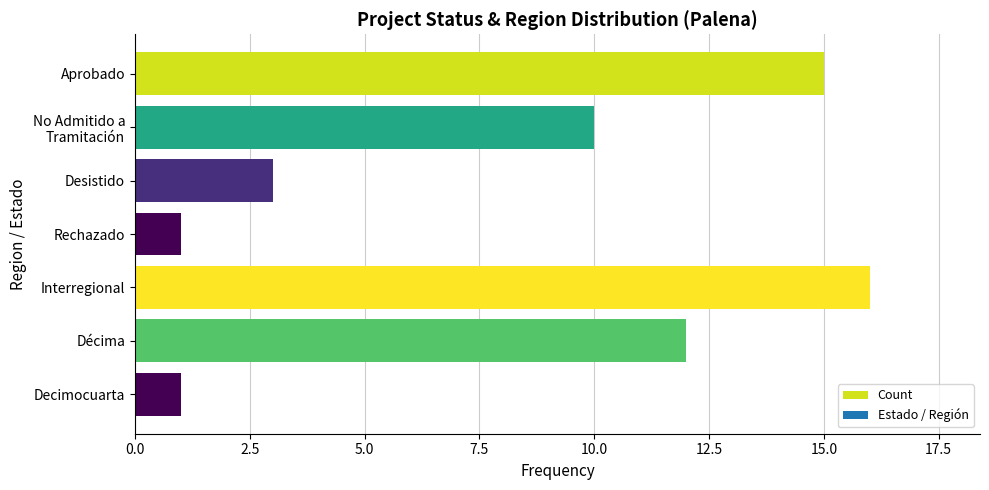

What is the greatest value displayed?

16